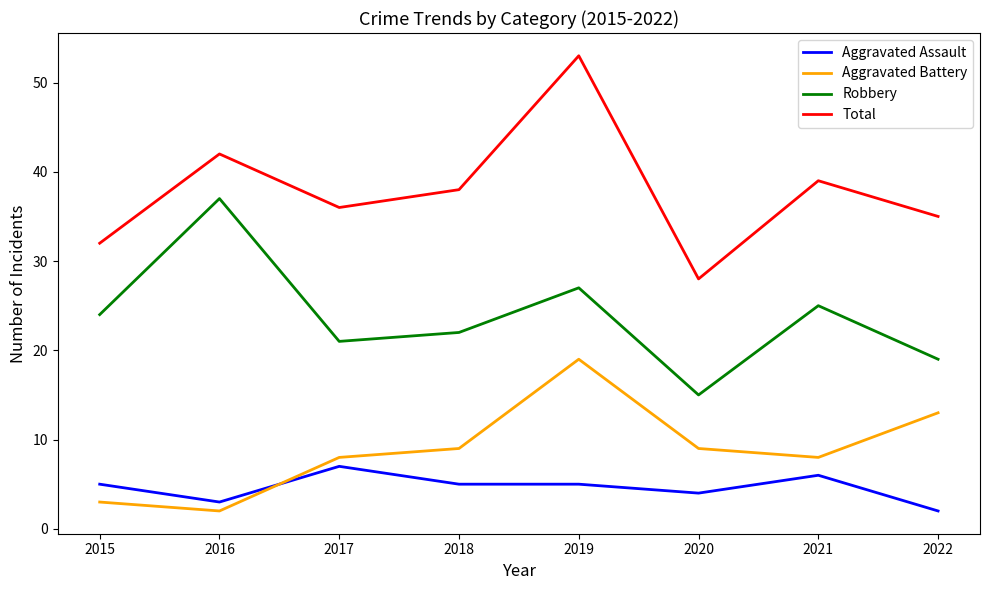

Which series has the largest range (max minus min)?

Total